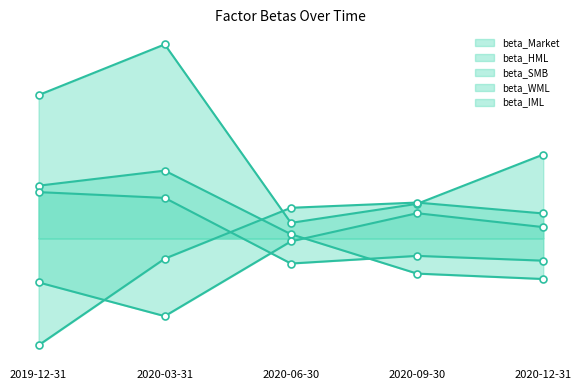

Between 2020-06-30 and 2020-12-31, which series saw the biggest shift?

beta_Market